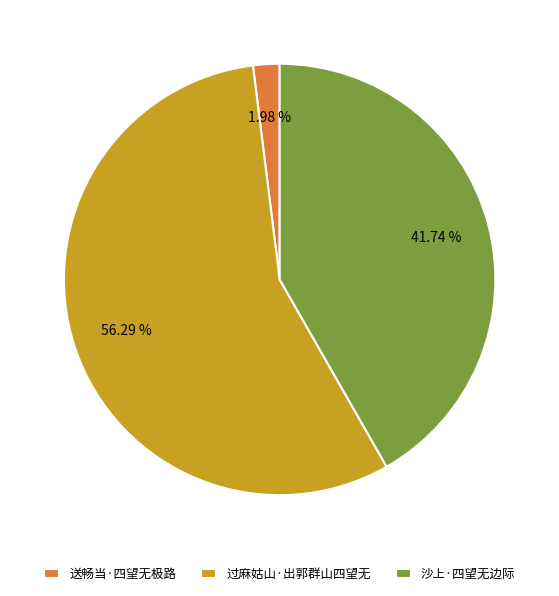

Between 过麻姑山·出郭群山四望无 and 送畅当·四望无极路, which is larger?

过麻姑山·出郭群山四望无